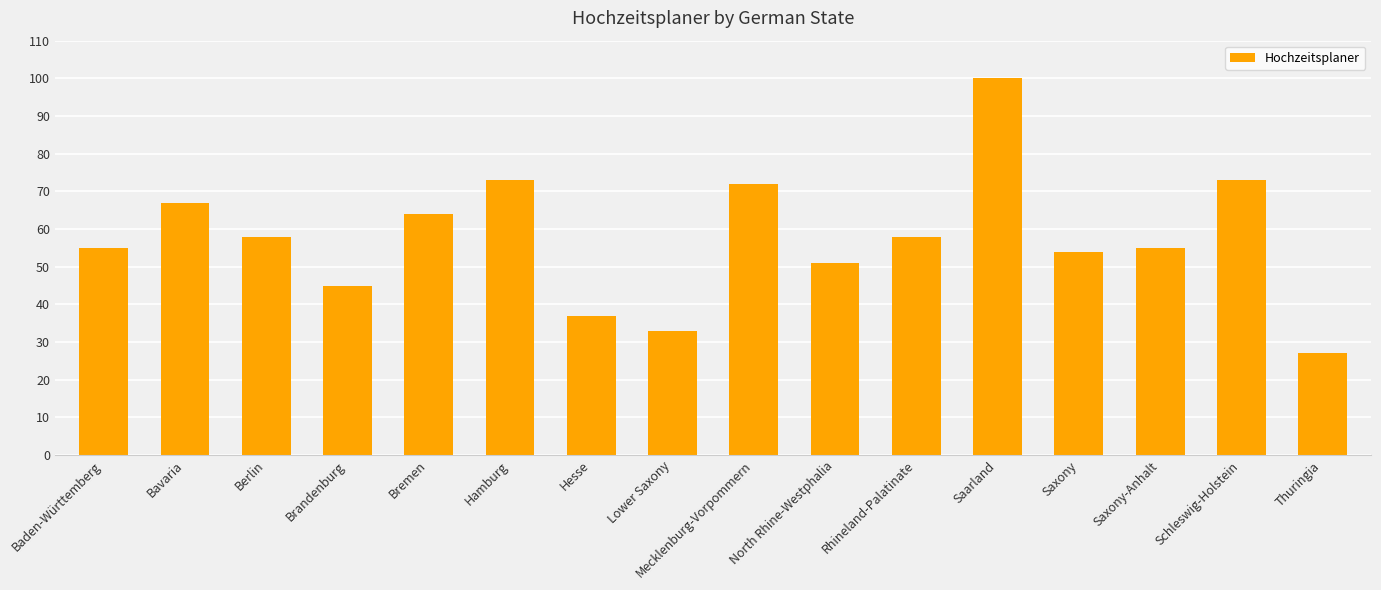

What is the difference between the maximum and minimum values?

73